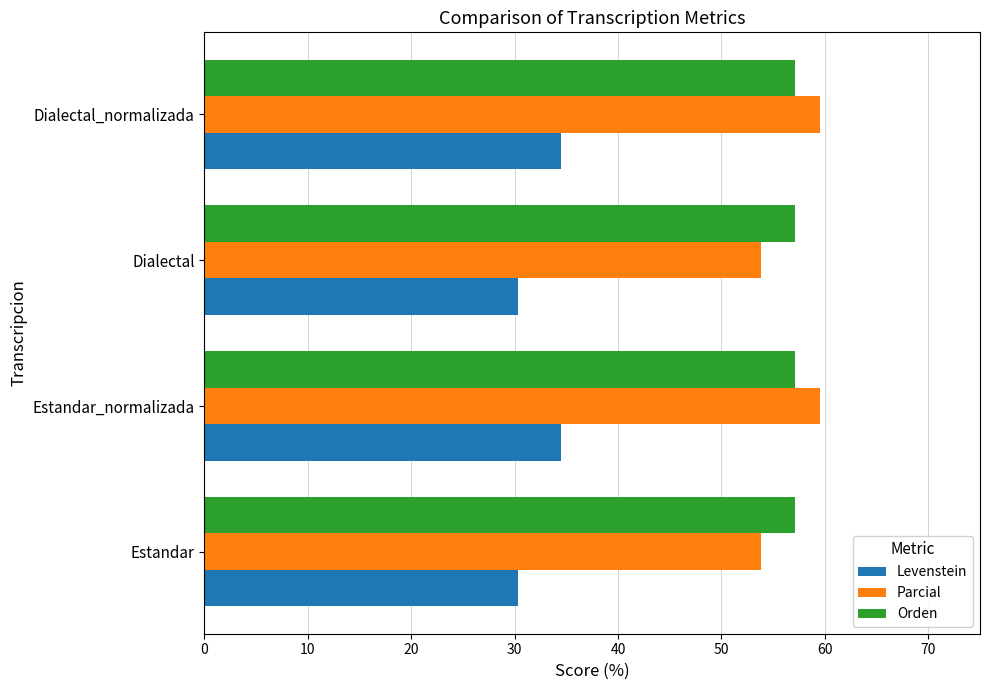

How many series are shown in this chart?

3